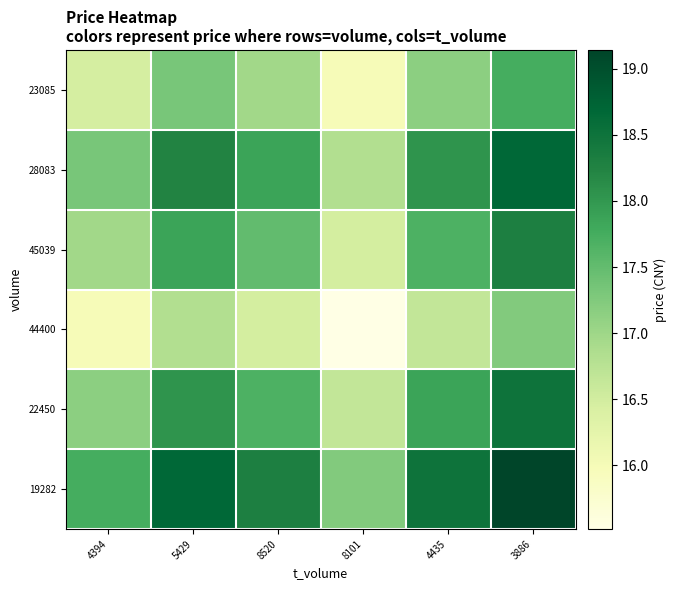

Between 8520 and 4435, which is larger?

4435